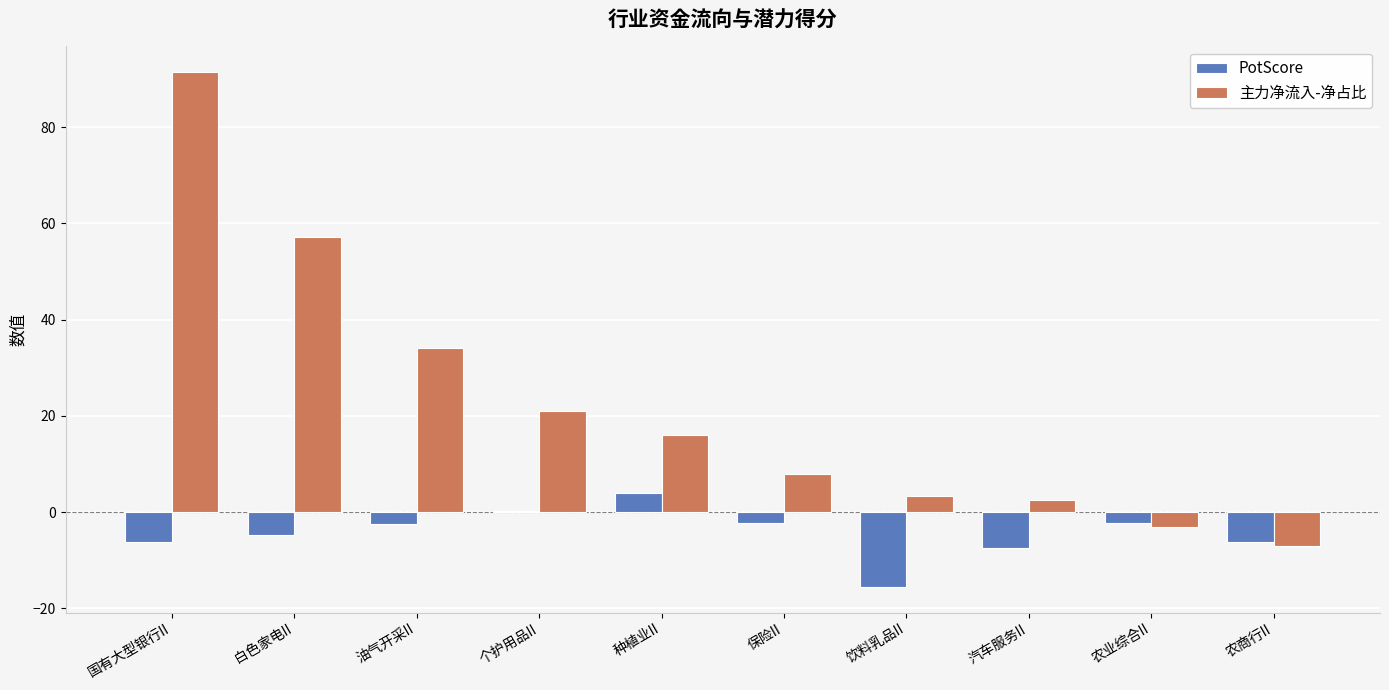

What is the total value across all series at 饮料乳品II?

-12.1